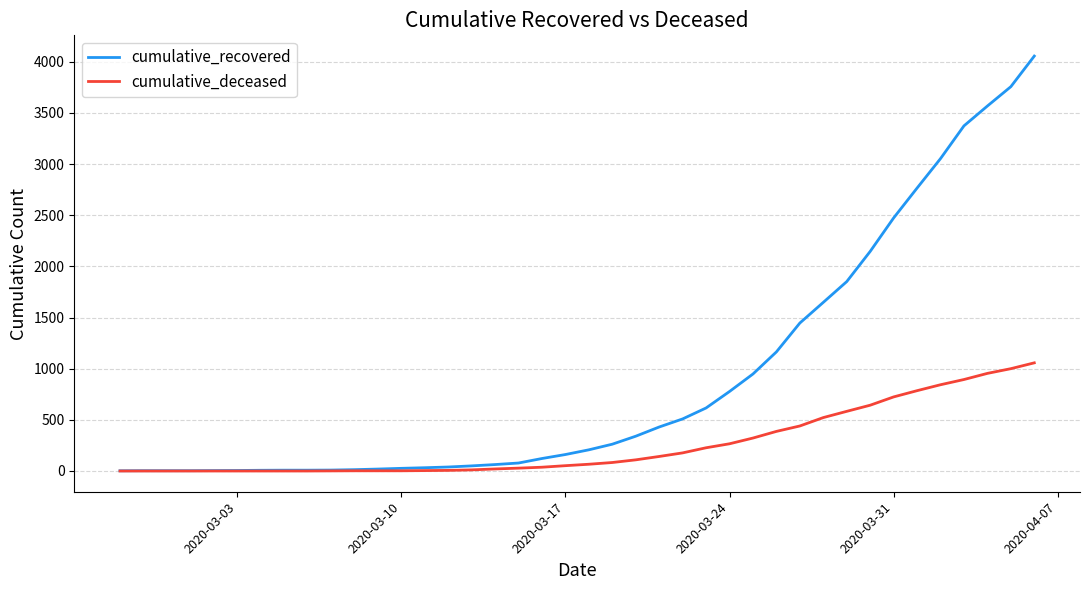

List the series in order of their overall mean, highest first.

cumulative_recovered, cumulative_deceased